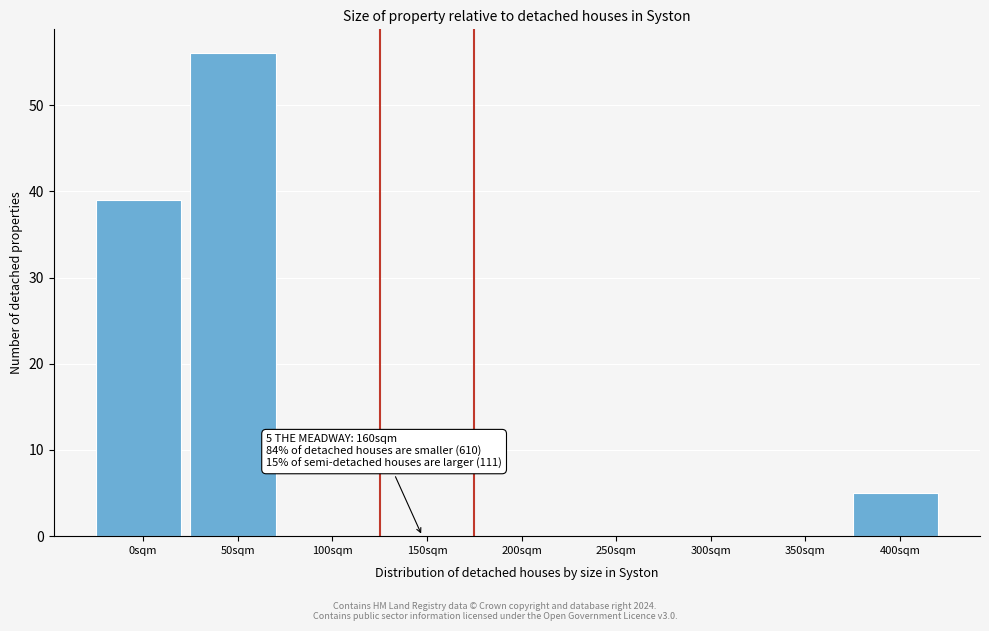

Reading left to right, extract all data points from this chart.

0sqm=39	50sqm=56	100sqm=0	150sqm=0	200sqm=0	250sqm=0	300sqm=0	350sqm=0	400sqm=5